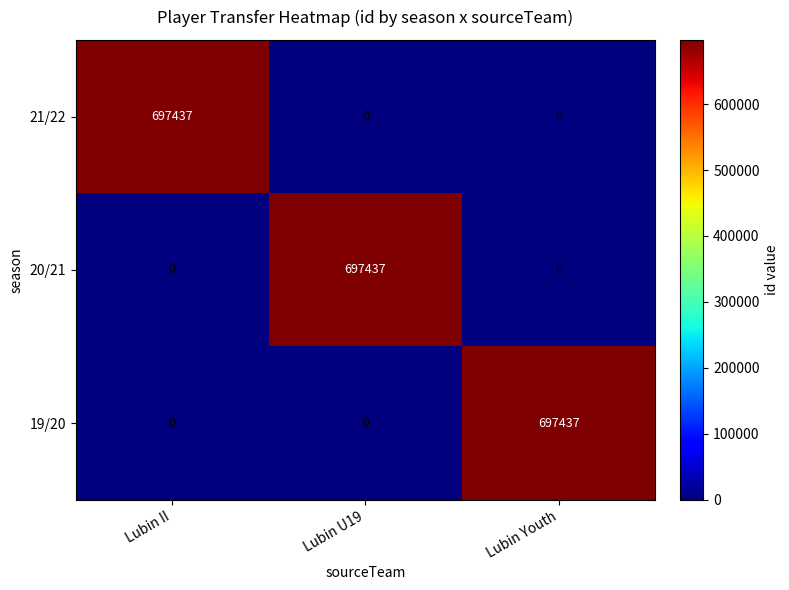

What is the spread (max minus min) of values at Lubin U19?

697437